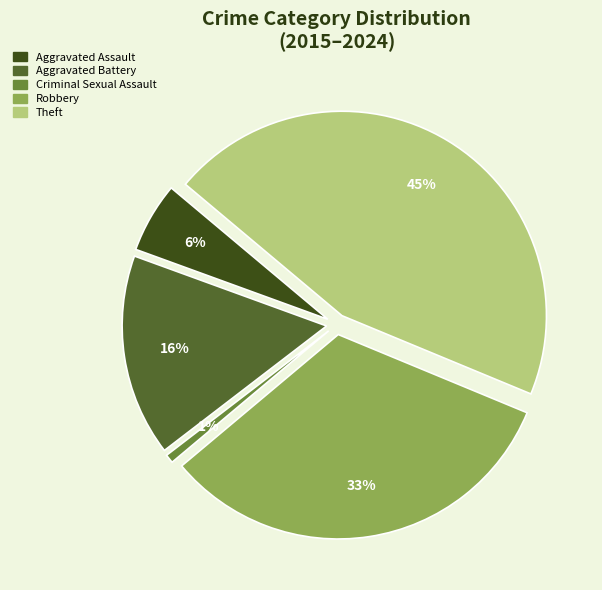

What is the largest slice in the pie chart?

Theft